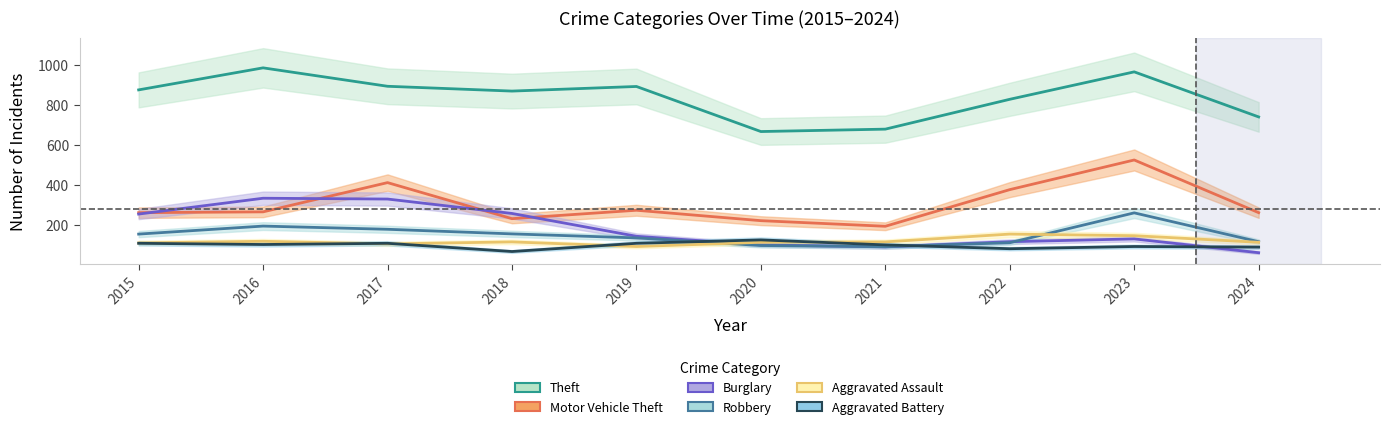

Reading right to left, transcribe all the data shown in this chart.

Theft: 2024=739	2023=964	2022=827	2021=678	2020=666	2019=891	2018=868	2017=892	2016=984	2015=874
Motor Vehicle Theft: 2024=261	2023=524	2022=376	2021=193	2020=221	2019=273	2018=231	2017=411	2016=265	2015=261
Burglary: 2024=61	2023=130	2022=116	2021=90	2020=100	2019=143	2018=257	2017=329	2016=333	2015=254
Robbery: 2024=116	2023=260	2022=111	2021=91	2020=97	2019=135	2018=155	2017=178	2016=194	2015=154
Aggravated Assault: 2024=113	2023=146	2022=154	2021=115	2020=113	2019=92	2018=115	2017=105	2016=118	2015=110
Aggravated Battery: 2024=89	2023=92	2022=81	2021=100	2020=125	2019=108	2018=67	2017=108	2016=102	2015=108